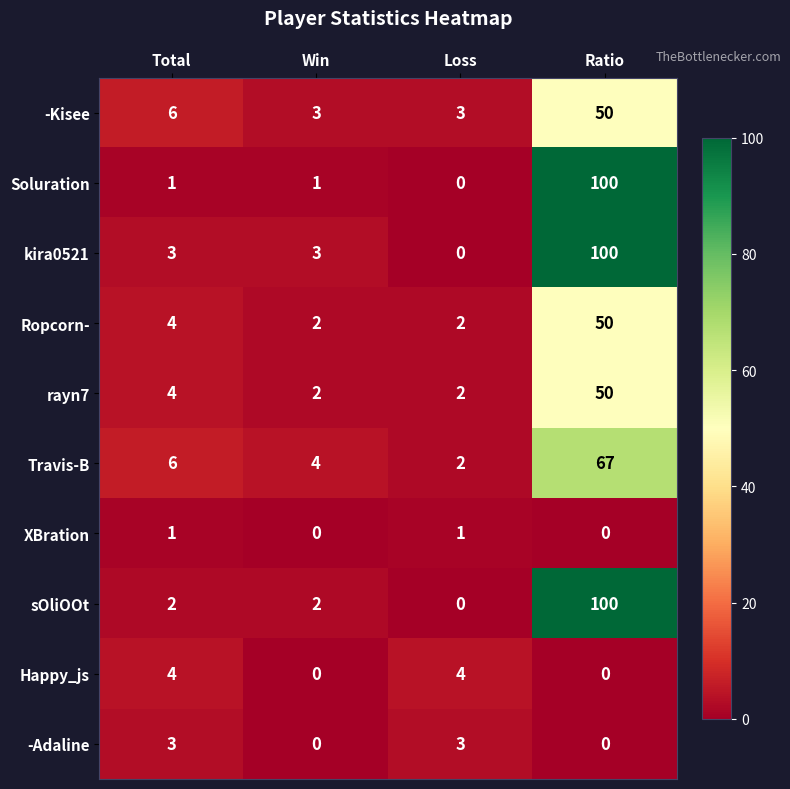

What is the sum of all -Adaline values?

6